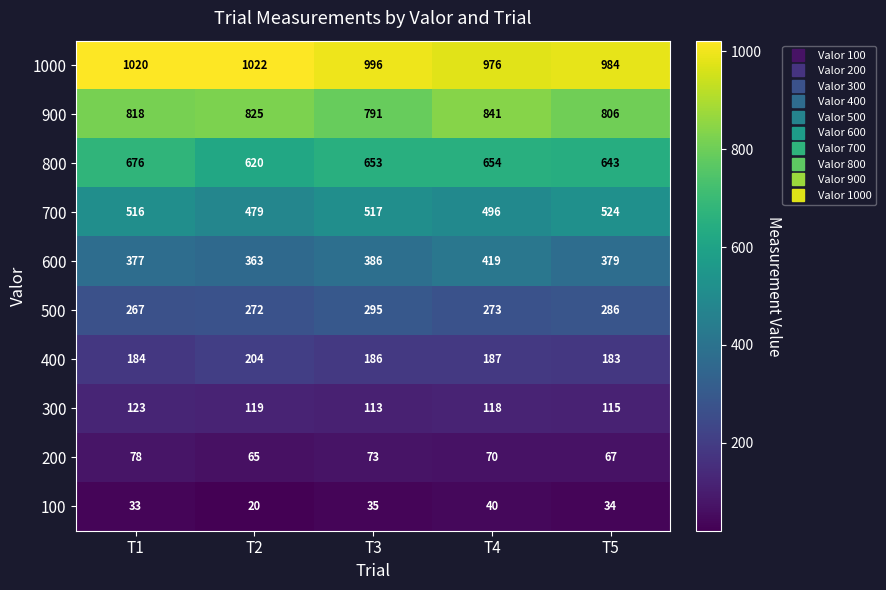

At which category is the sum across all series the highest?

T1